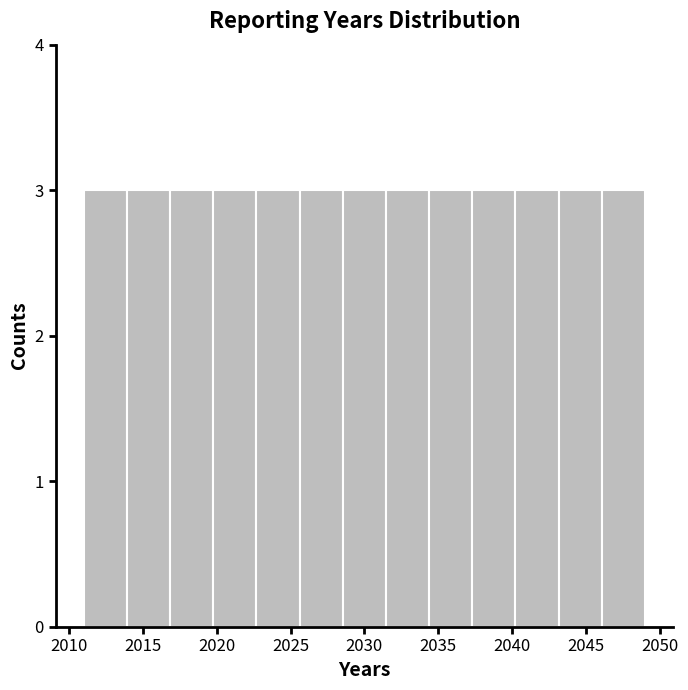

Reading left to right, list every bar in this chart as the range it spans on the x-axis followed by its height. Neither the bar edges nor the heights are printed on the chart, so give them approximately, as read against the axes.

2011.0 to 2014.0: 3
2014.0 to 2017.0: 3
2017.0 to 2020.0: 3
2020.0 to 2022.5: 3
2022.5 to 2025.5: 3
2025.5 to 2028.5: 3
2028.5 to 2031.5: 3
2031.5 to 2034.5: 3
2034.5 to 2037.5: 3
2037.5 to 2040.0: 3
2040.0 to 2043.0: 3
2043.0 to 2046.0: 3
2046.0 to 2049.0: 3